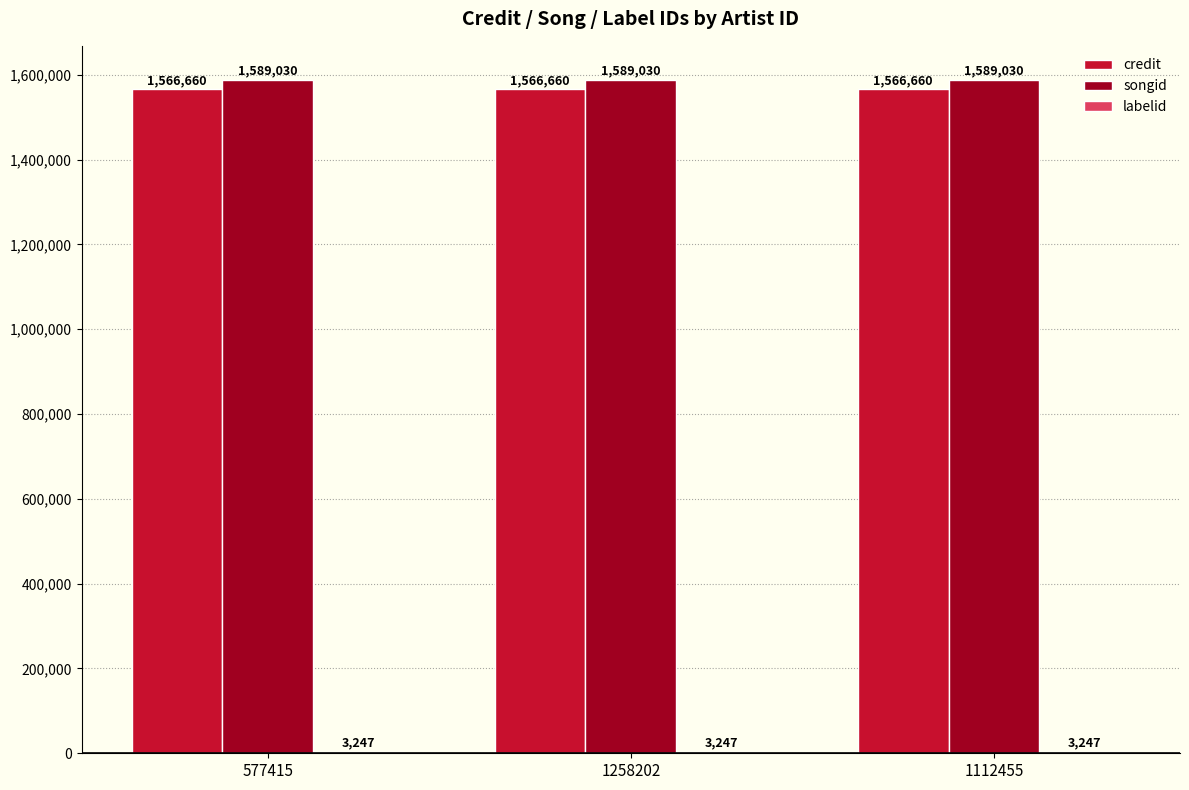

Which series has the largest total across all categories?

songid